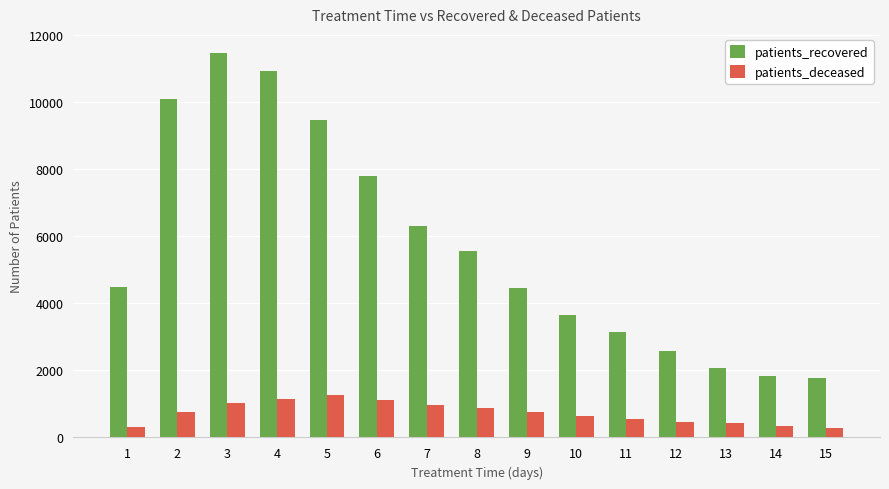

List the series in order of their overall mean, highest first.

patients_recovered, patients_deceased